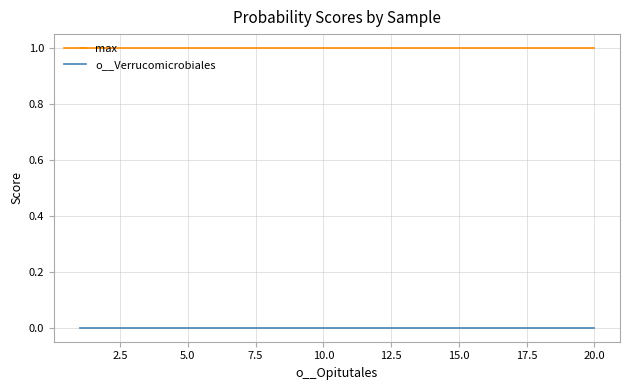

True or false: o__Verrucomicrobiales and max intersect in this chart.

False